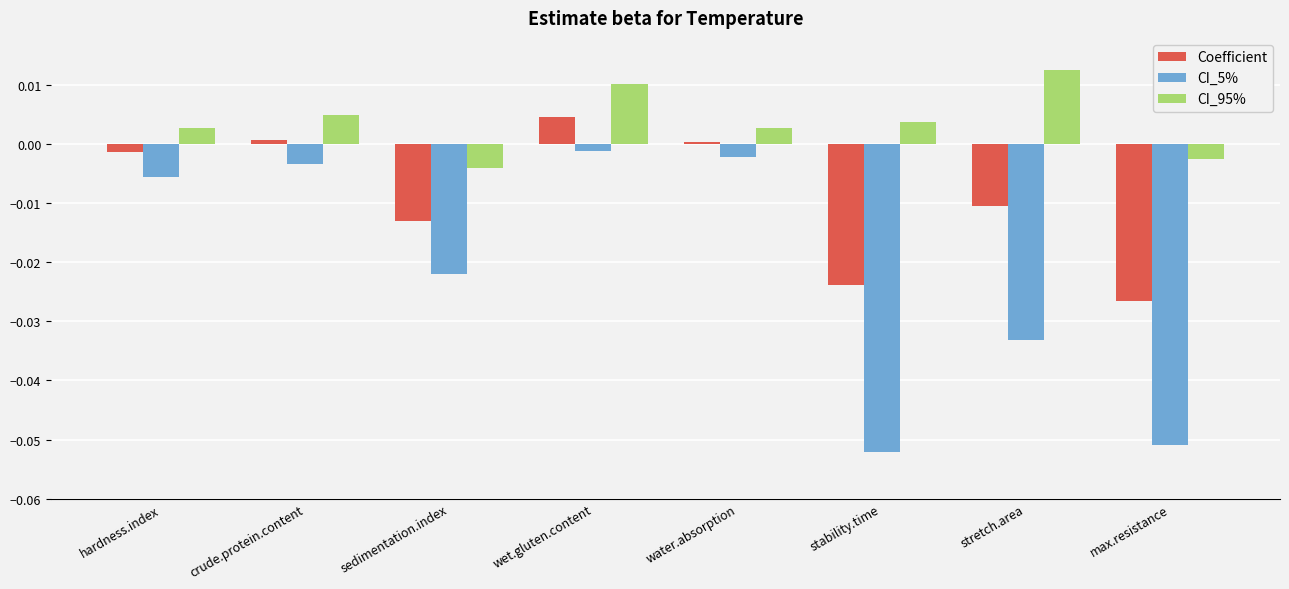

What is the difference between the maximum and minimum values in the CI_5% series?

0.1